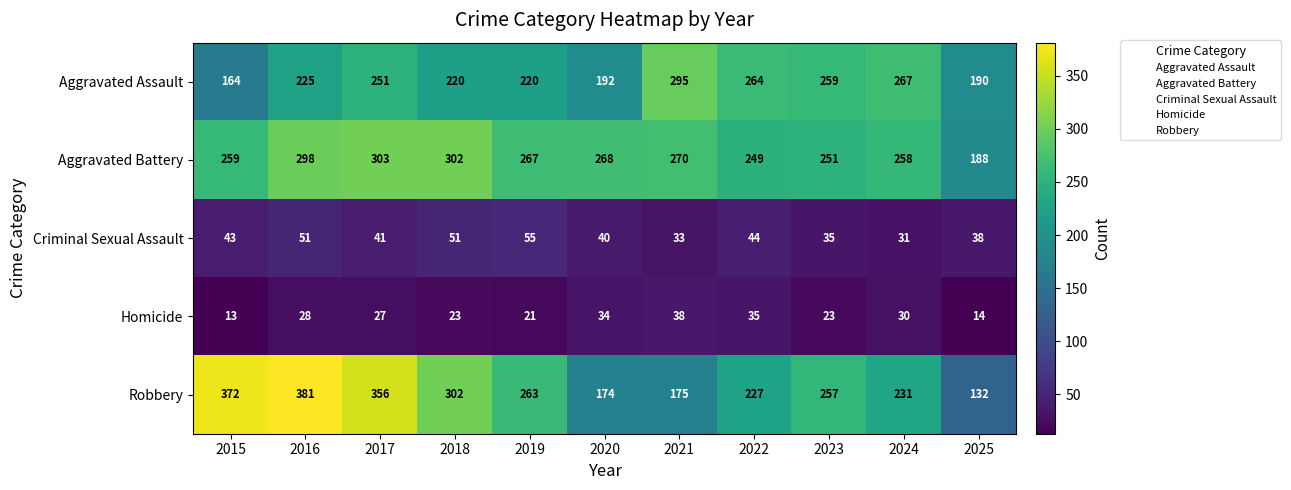

Between 2016 and 2022, which series saw the biggest shift?

Robbery